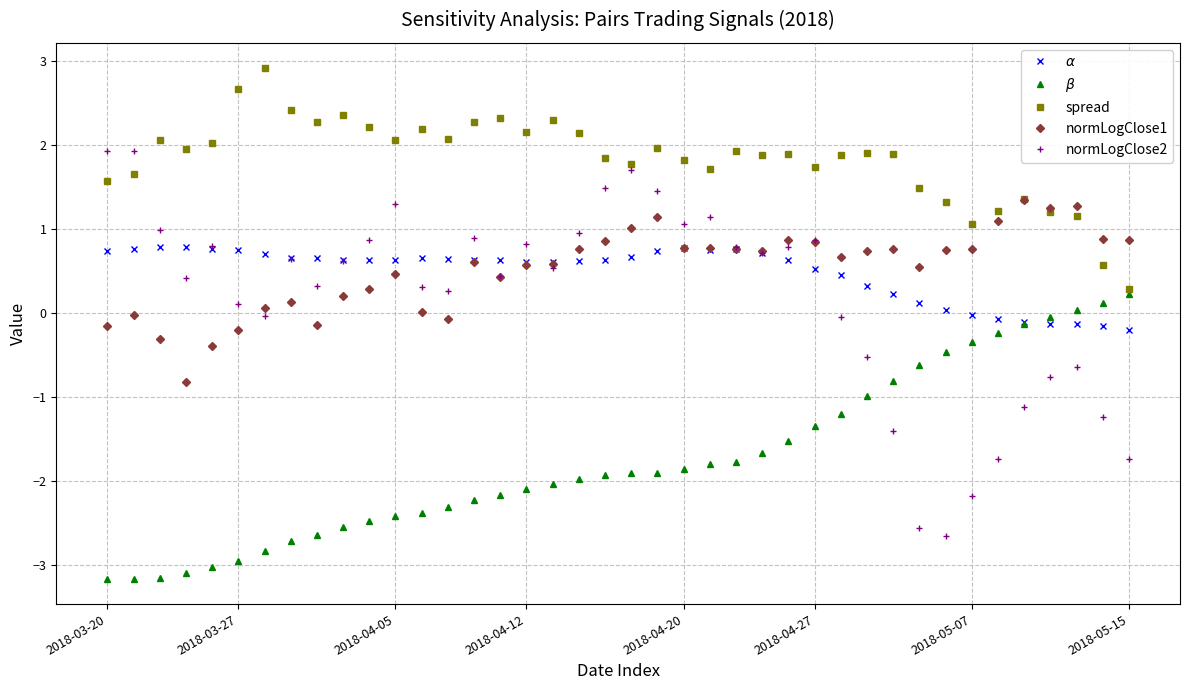

Which series has the widest spread of values?

normLogClose2